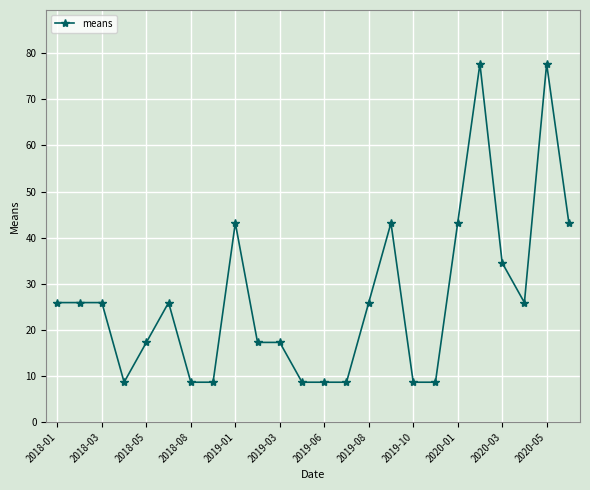

True or false: the data has more than 0 interior local peaks.

True